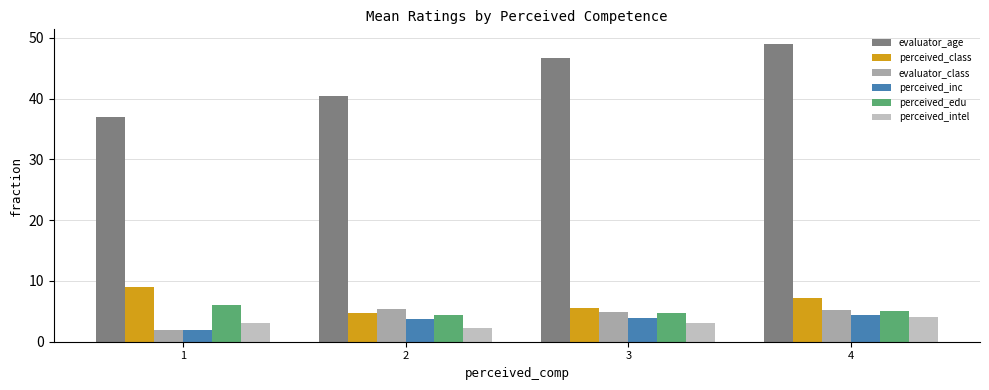

What is the average value of the perceived_inc series?

3.5